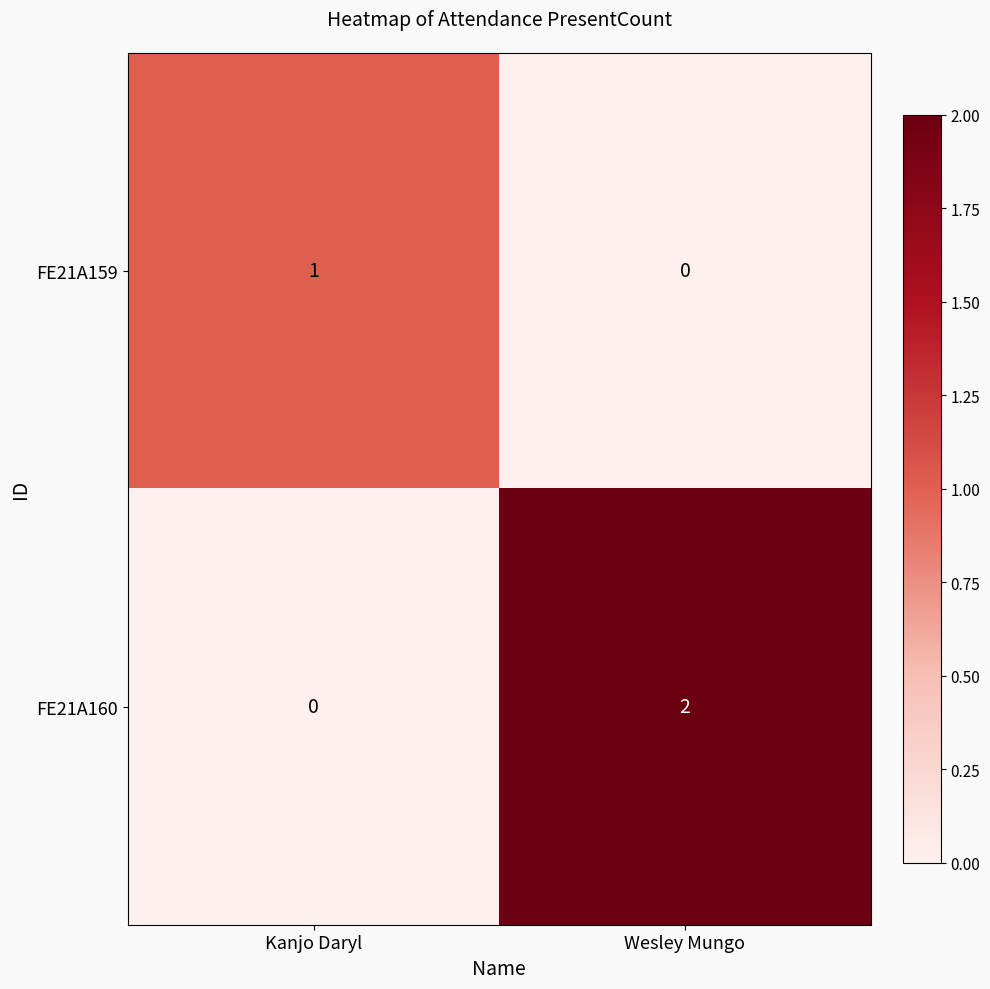

Which category has the highest value in the FE21A159 series?

Kanjo Daryl